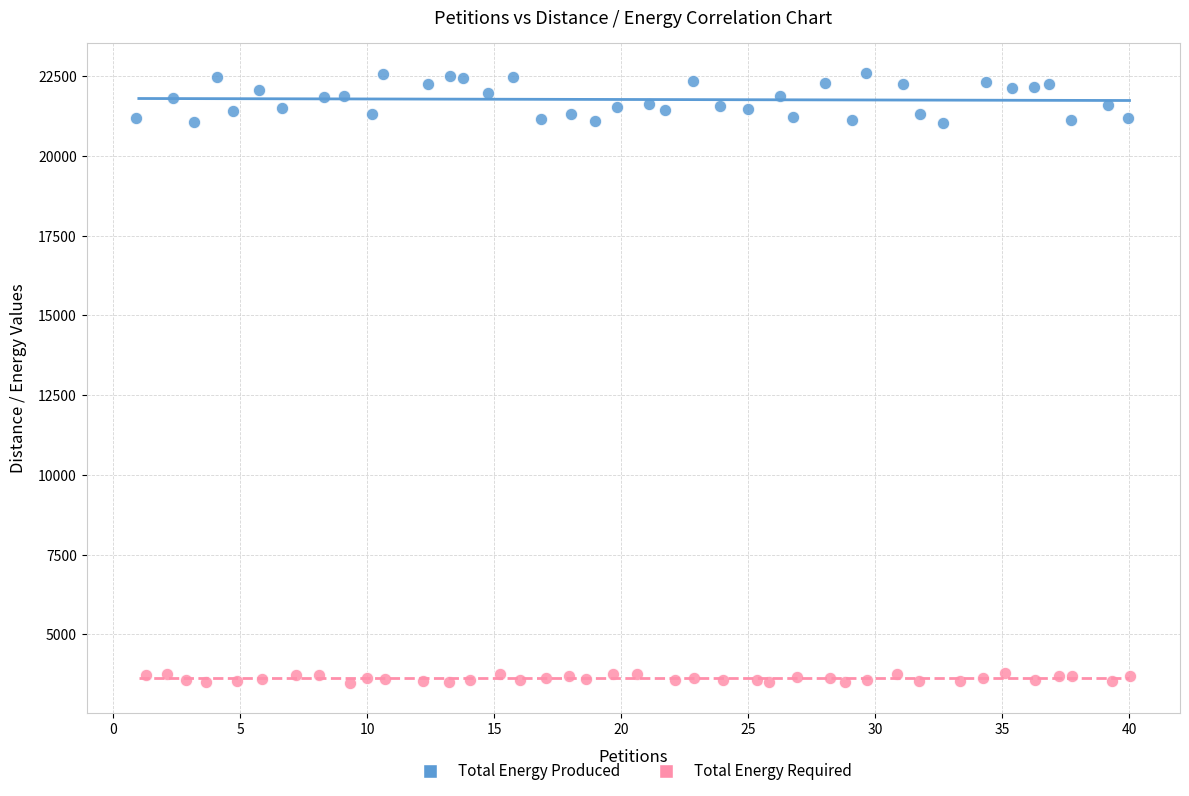

Which series reaches the maximum Y coordinate?

Total Energy Produced